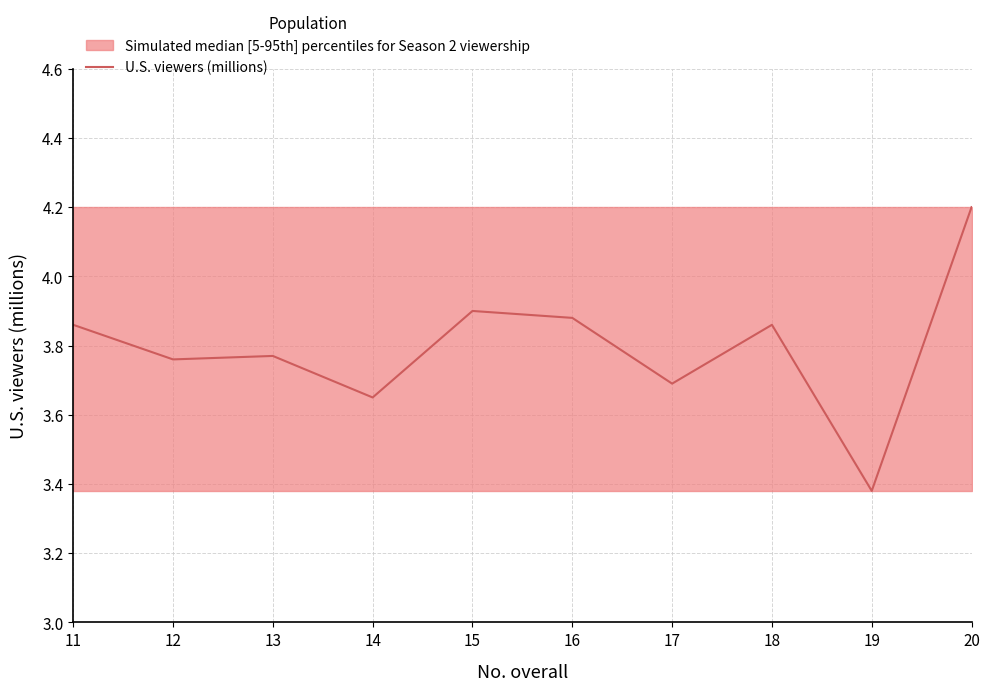

What is the change in value from 12 to 17?

-0.1